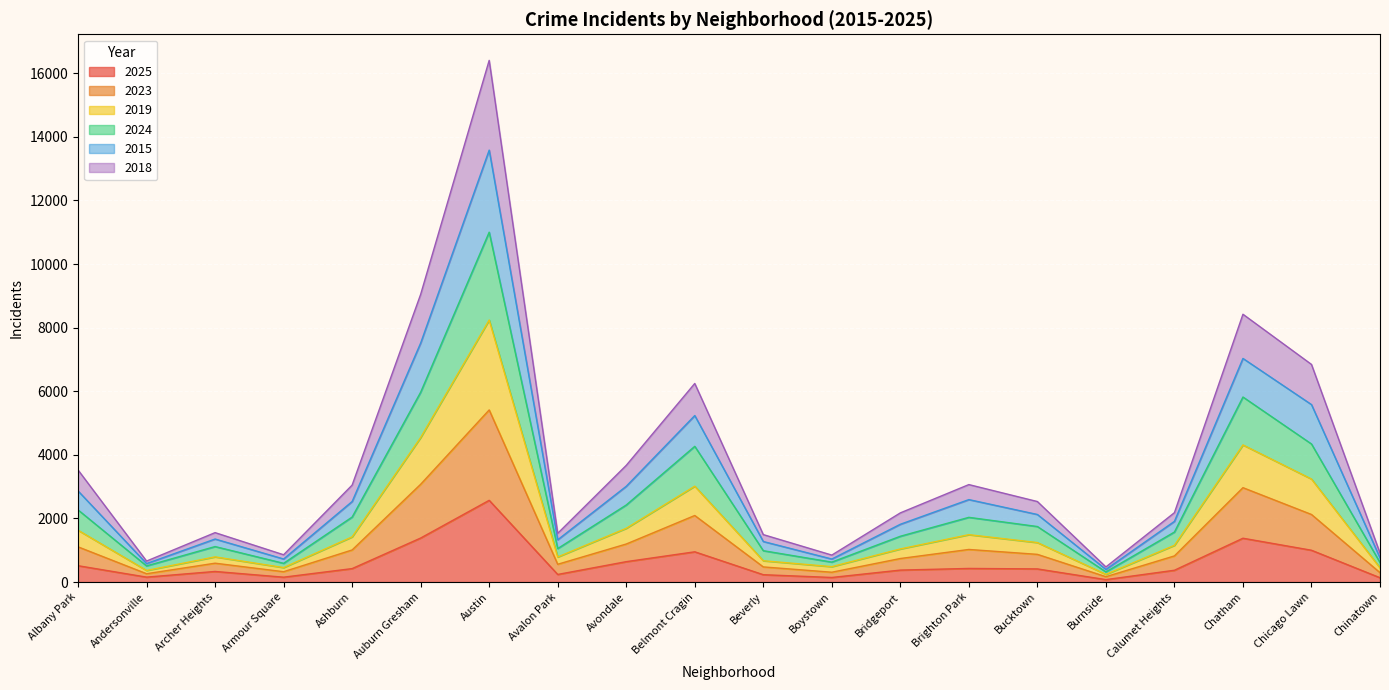

Where is 2025 nearest to the value 1323?

Chatham